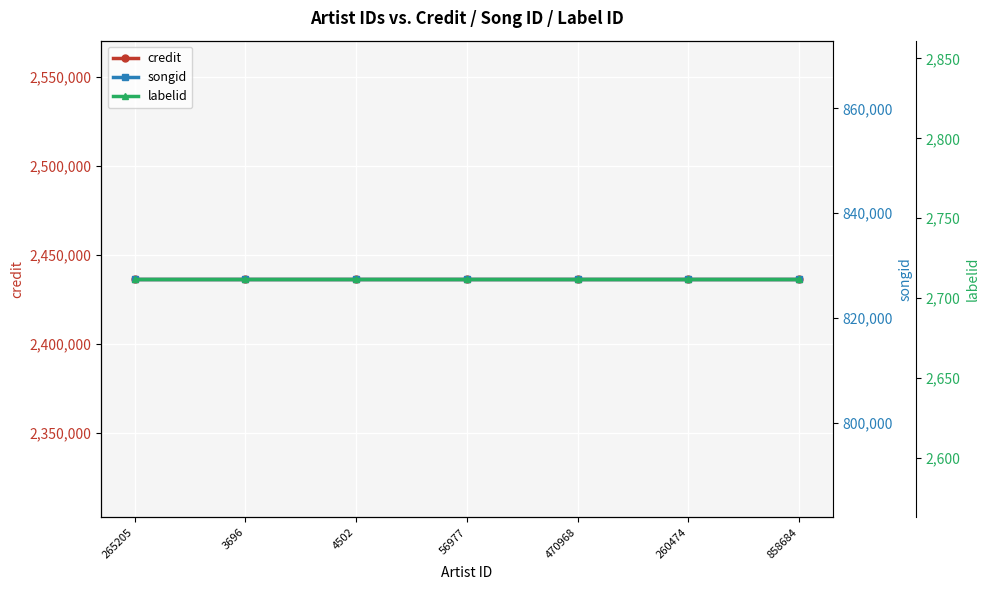

True or false: credit and songid intersect in this chart.

False